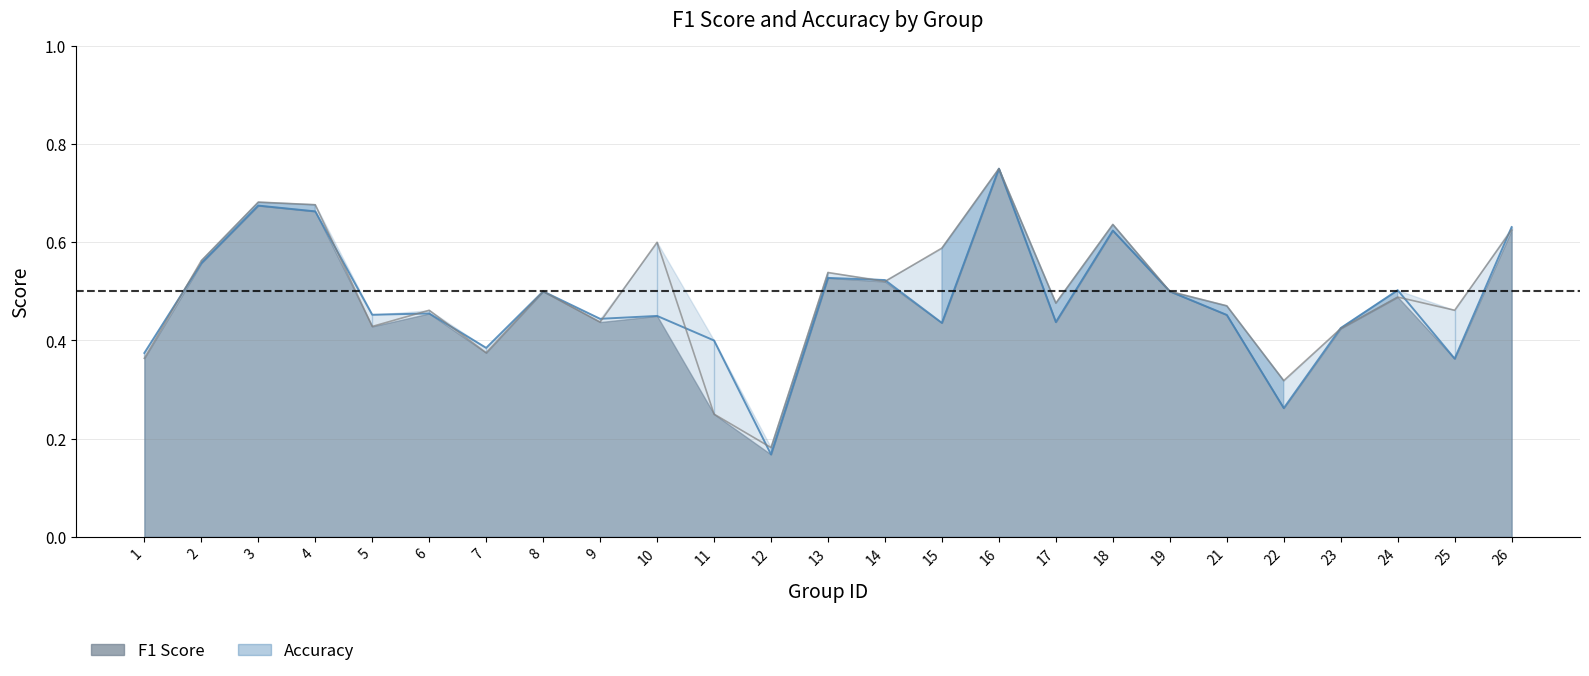

In f1, how many points are lower than both neighbors (excluding endpoints)?

8